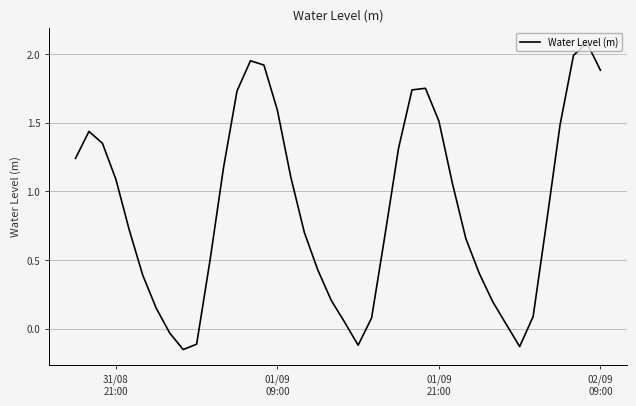

What is the greatest value displayed?

2.1